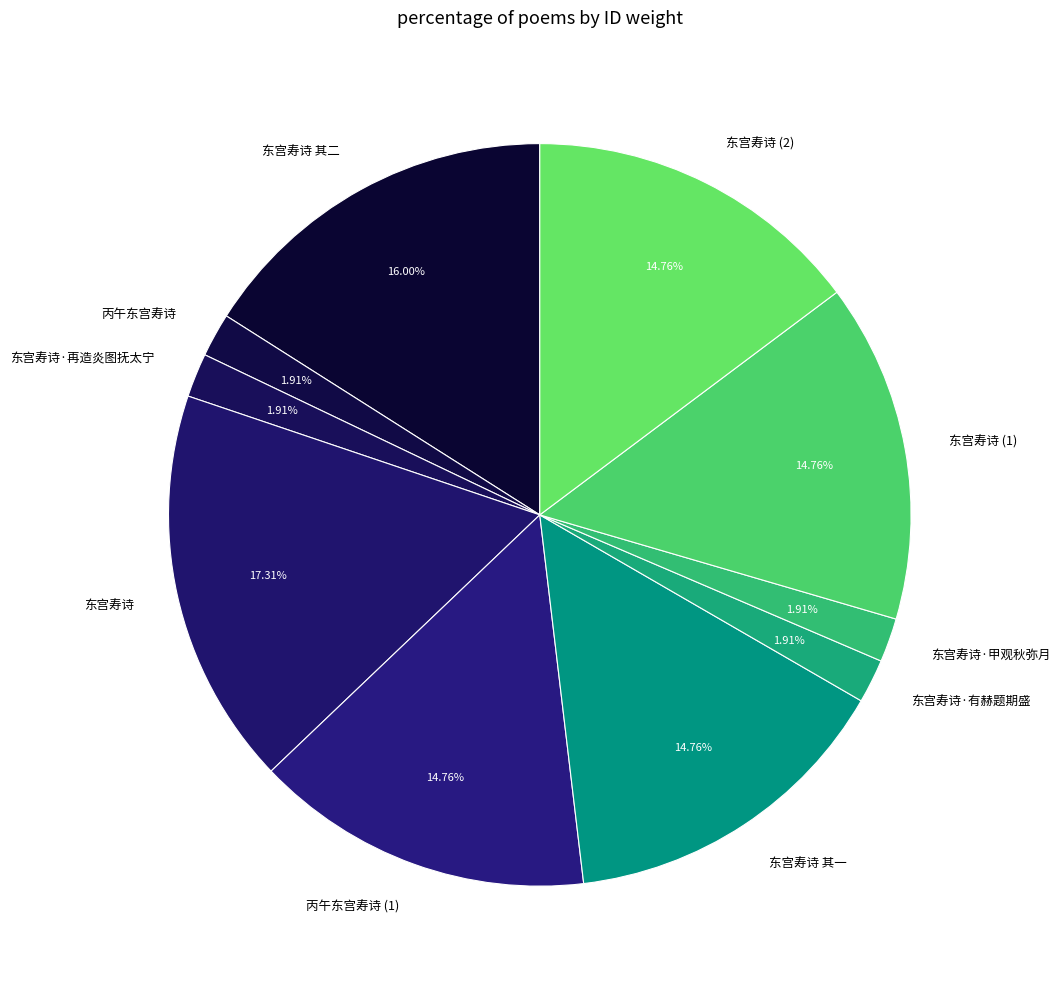

Is there a majority slice in this chart?

No